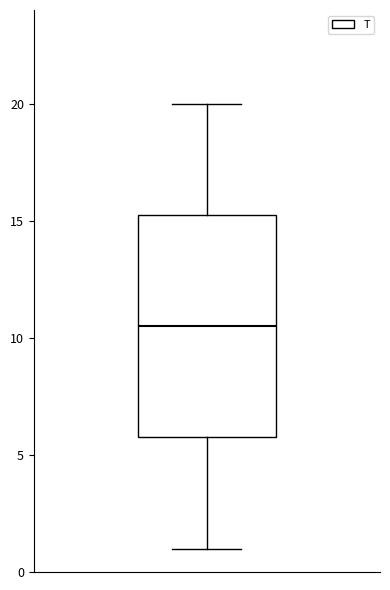

Transcribe this box plot: give where the median line is, the range the box spans, and where the two whiskers end, as read against the y-axis. The values are not printed on the chart, so give them approximately, as read against the axis.

median 10.5, box 6.0 to 15.5, whiskers 1.0 to 20.0